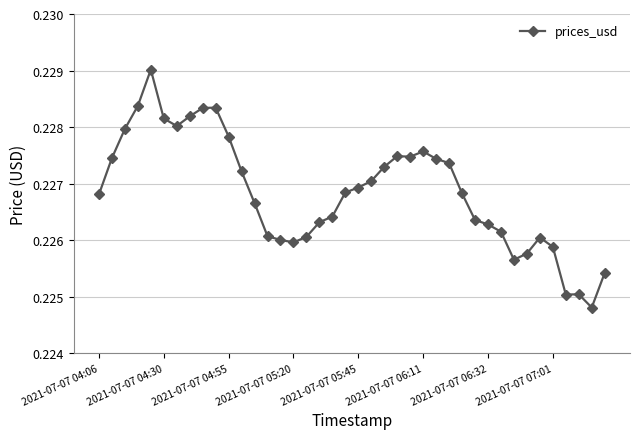

How many values are between 0 and 1?

40